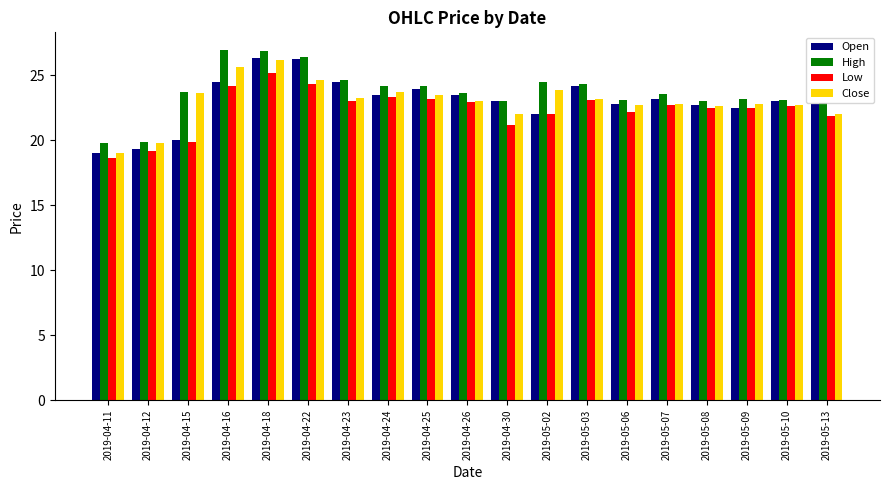

At which category is the sum across all series the highest?

2019-04-18